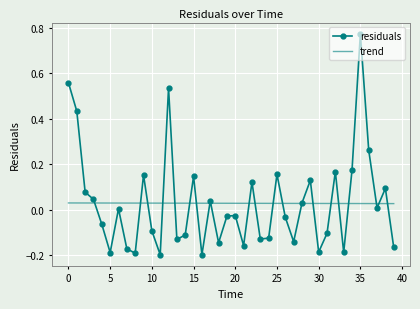

List the series in order of their peak value, lowest first.

trend, residuals